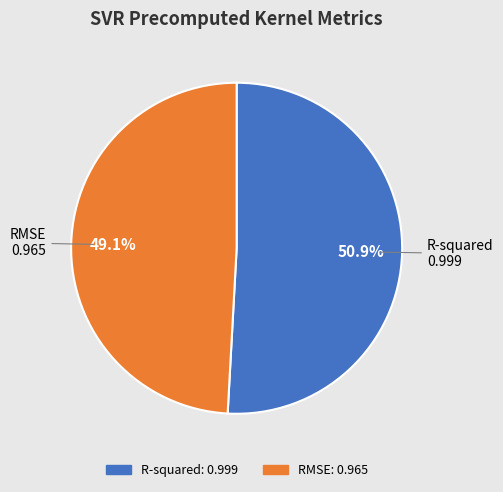

The R-squared slice represents 51% of the pie. True or false?

True